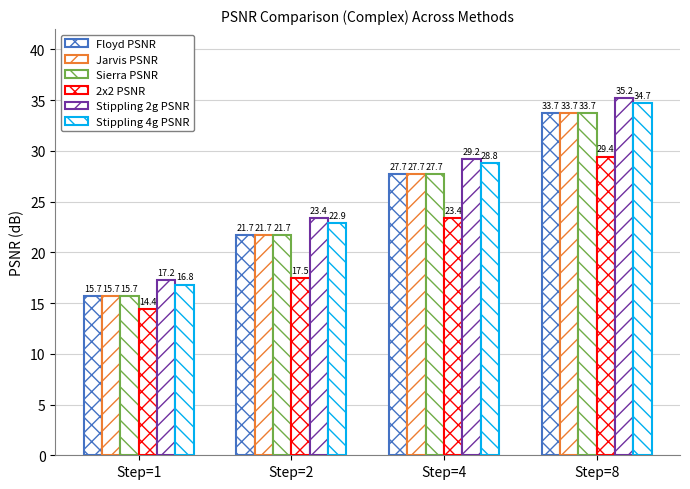

How many bars are there in each group?

6